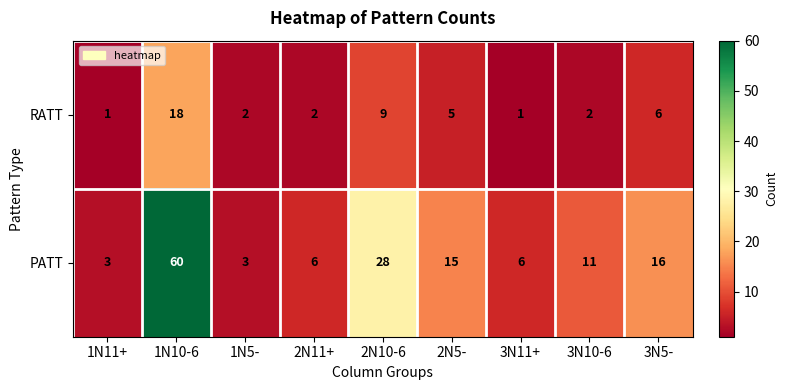

List the series in order of their peak value, lowest first.

RATT, PATT